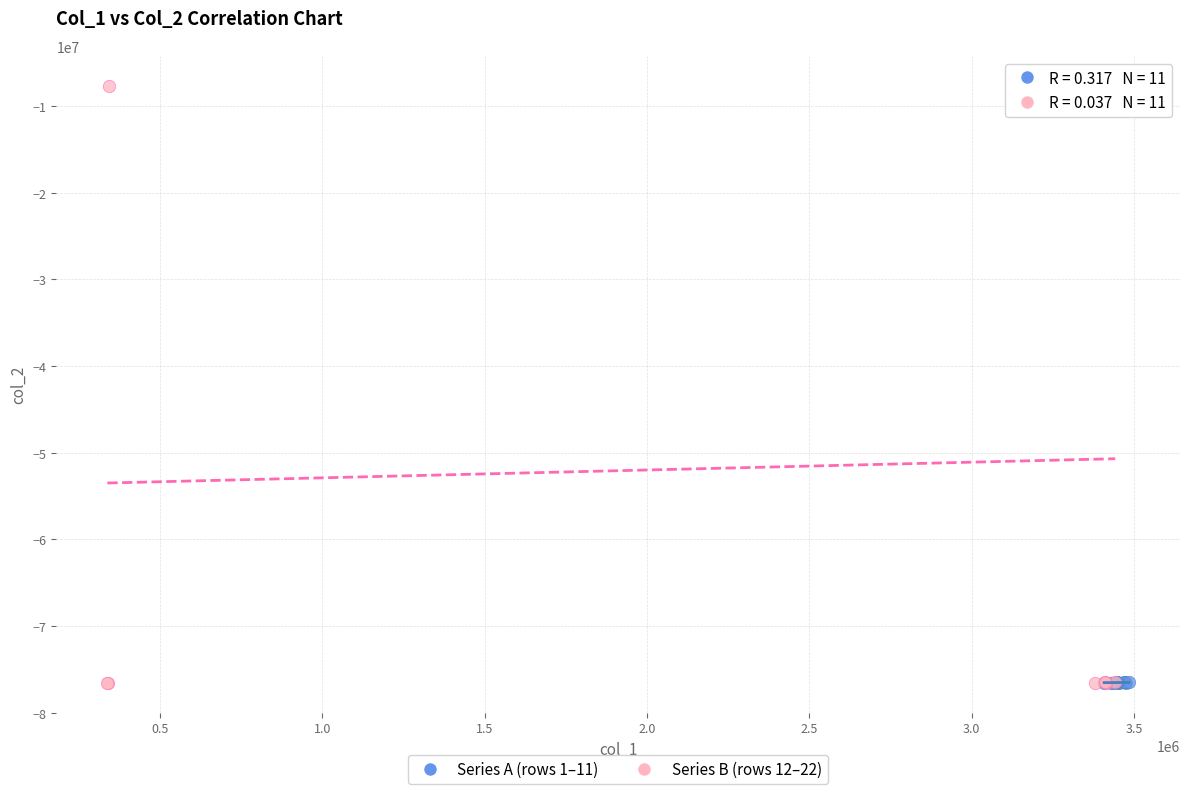

Which series contains the highest Y value?

Series B (rows 12–22)